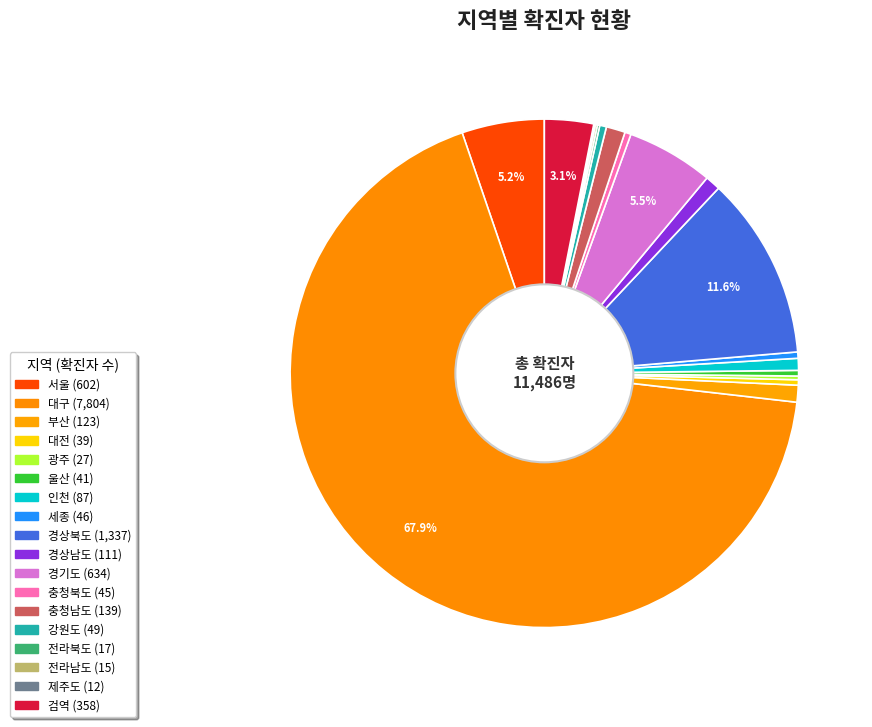

To the nearest percent, what is the average slice percentage?

6%